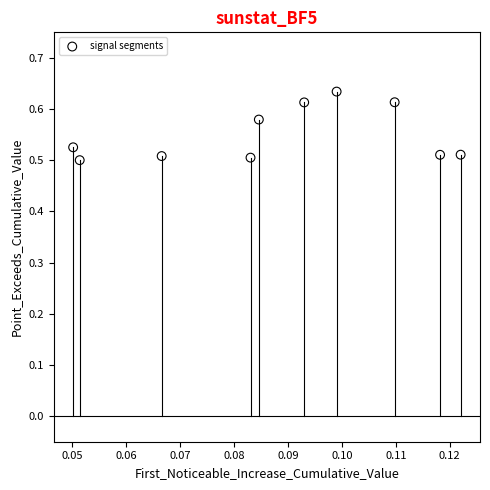

Count the number of points in this scatter plot.

10